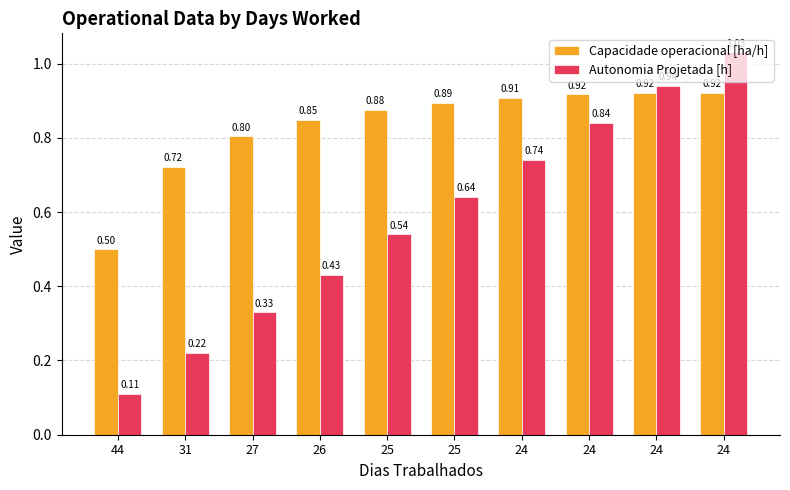

How many distinct data groups are displayed?

2